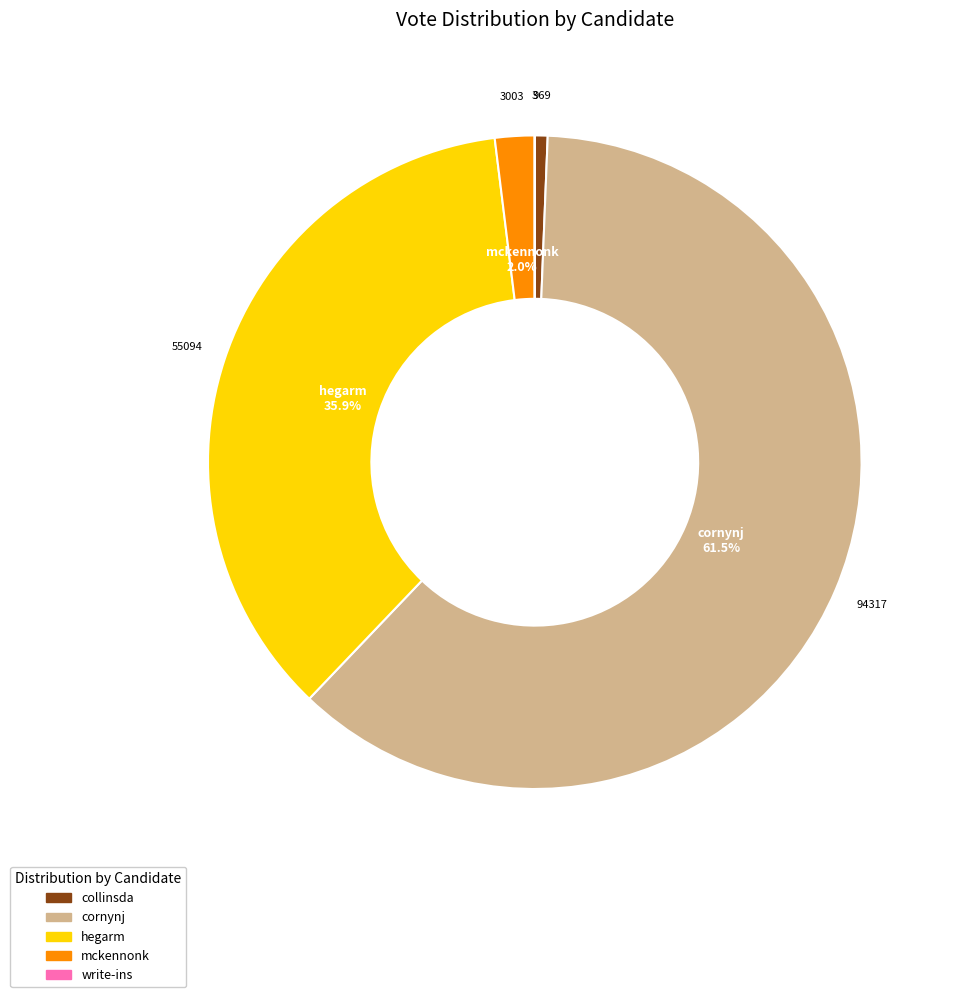

To the nearest percent, what portion does mckennonk represent?

2%